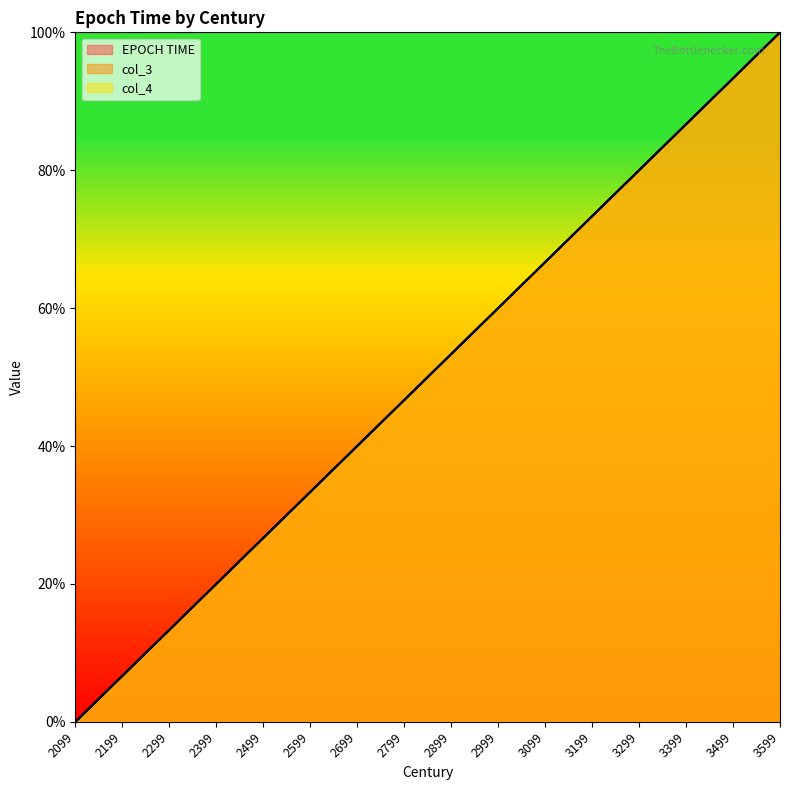

List the series in order of their peak value, highest first.

EPOCH TIME, col_3, col_4